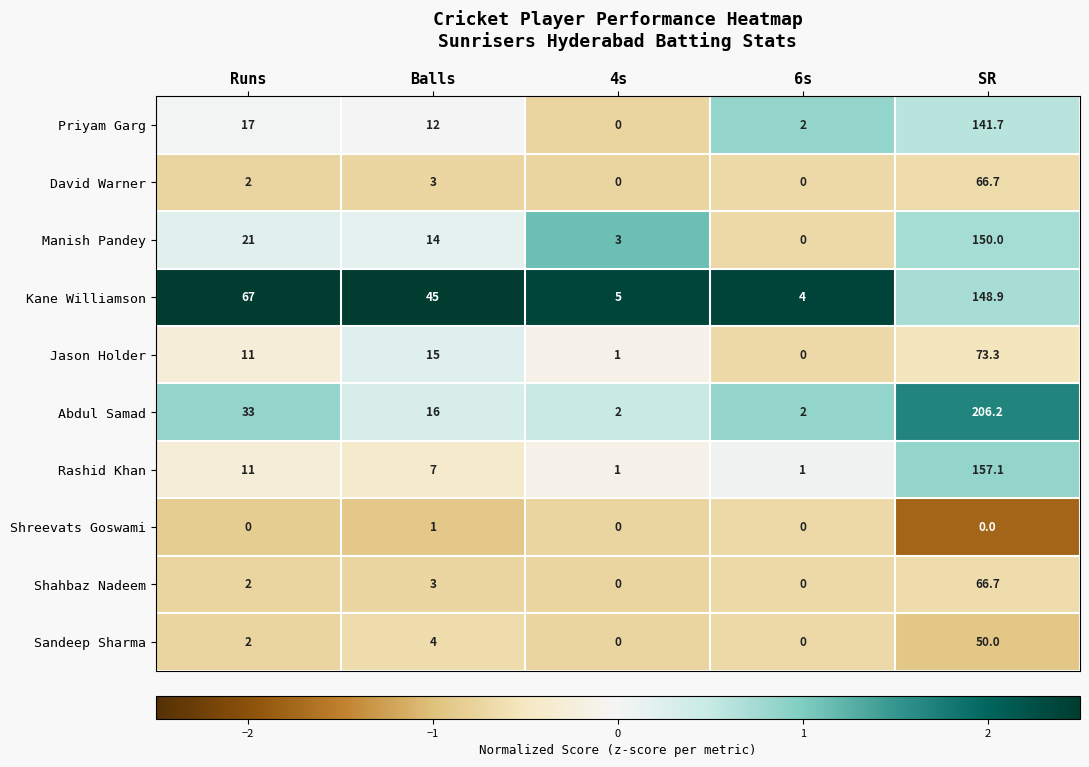

What is the total value across all series at Balls?

120.0